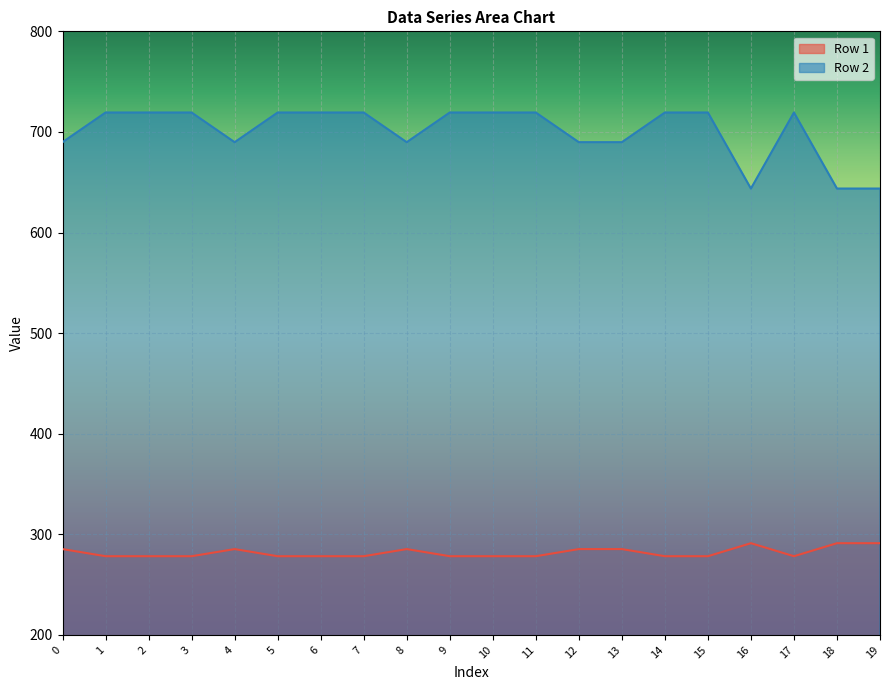

Rank the categories by Row 2 value from highest to lowest.

1, 2, 3, 5, 6, 7, 9, 10, 11, 14, 15, 17, 0, 4, 8, 12, 13, 16, 18, 19